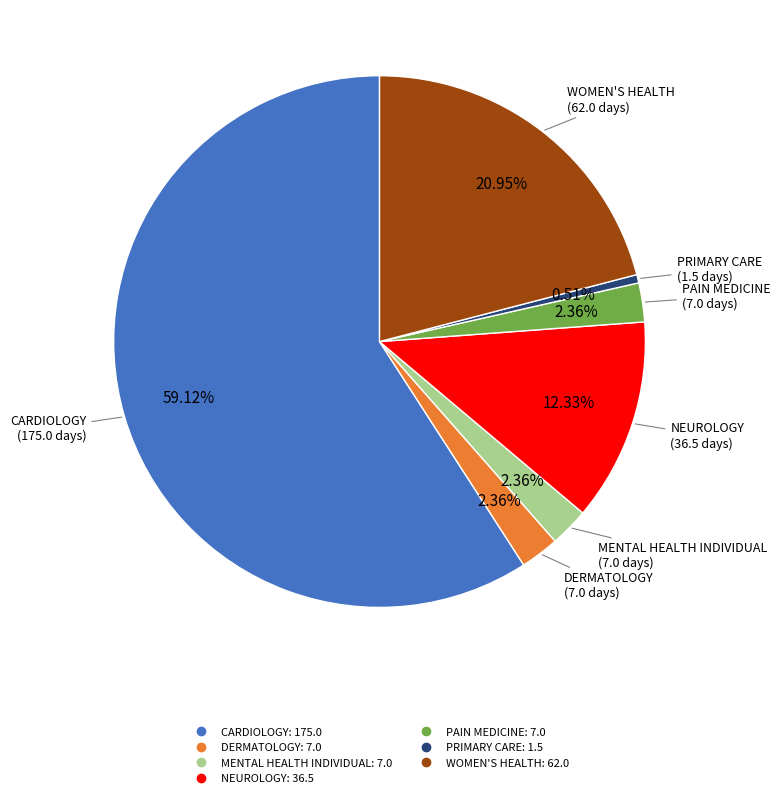

Is there a majority slice in this chart?

Yes